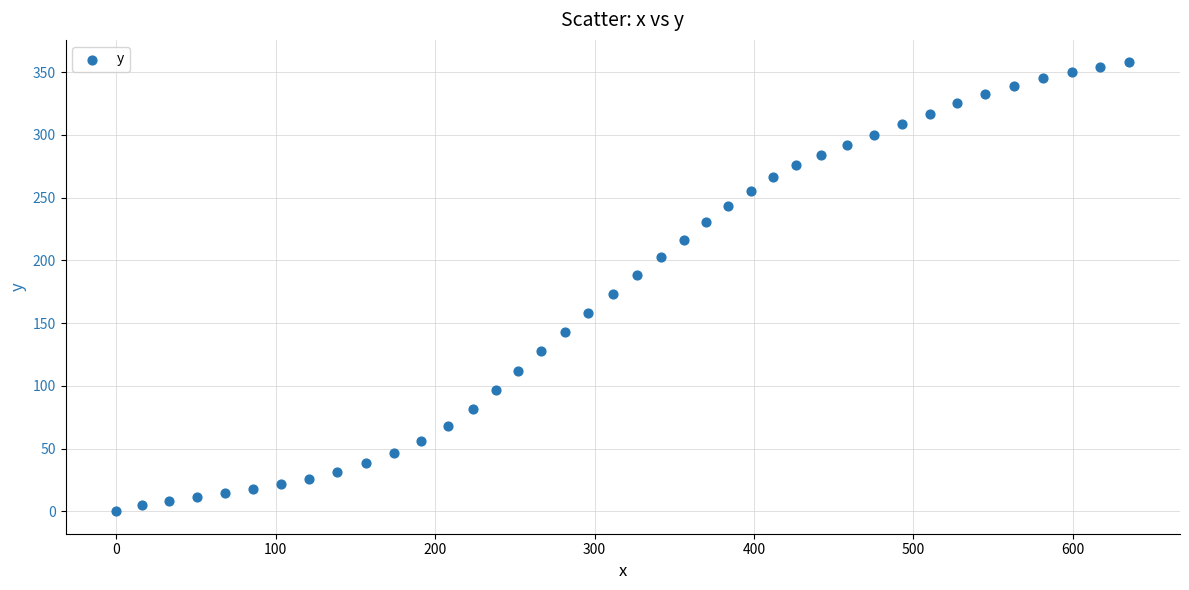

What Y value in the scatter plot is closest to 178?

173.3